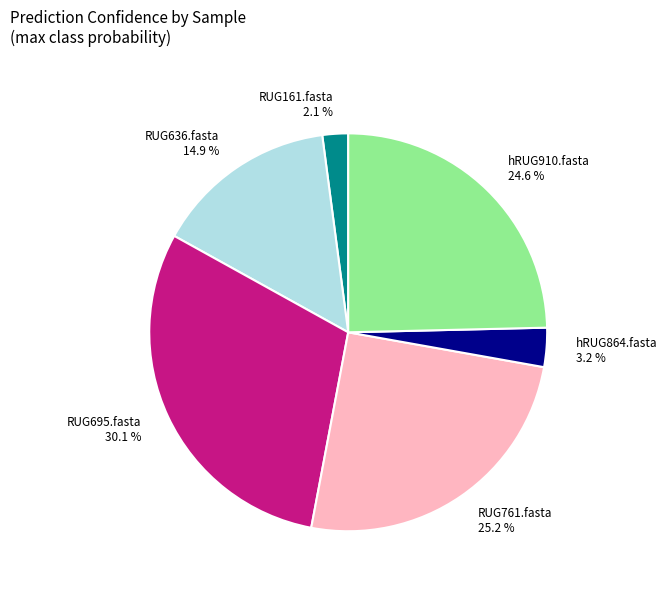

What is the smallest slice in the pie chart?

RUG161.fasta